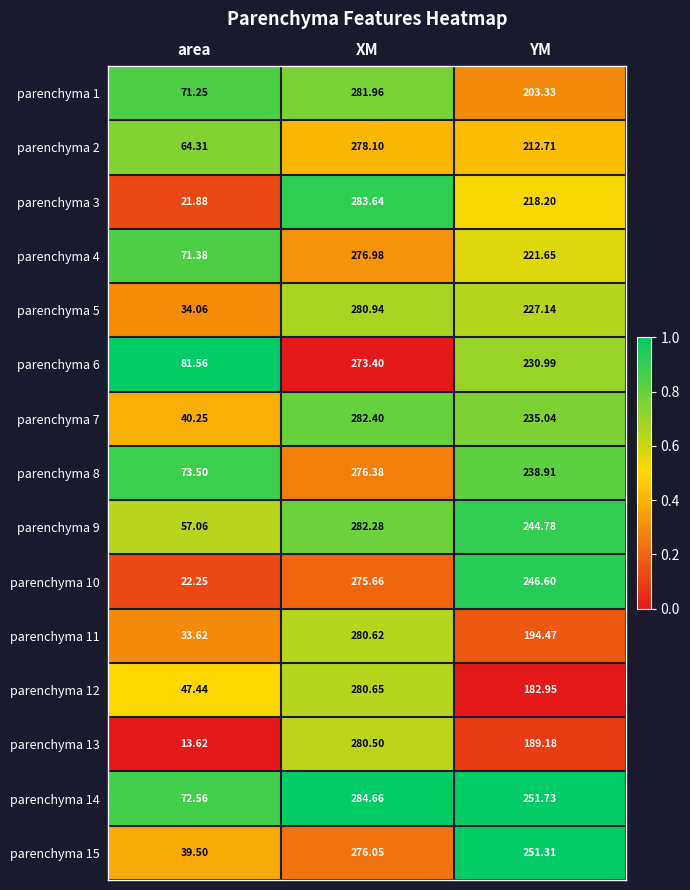

Rank the categories by parenchyma 6 value from lowest to highest.

area, YM, XM